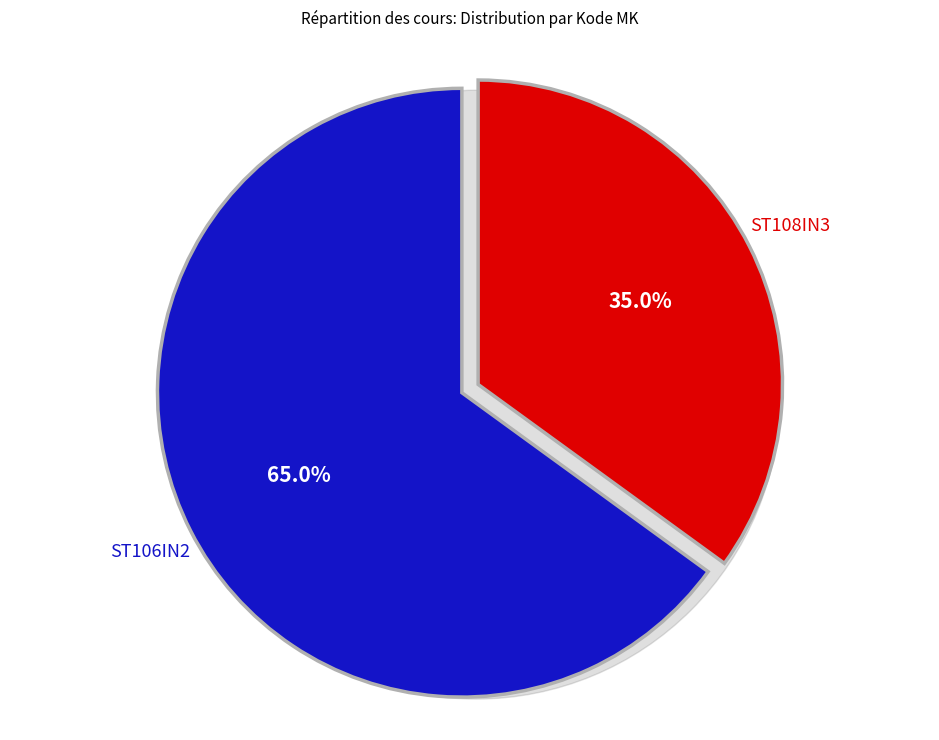

To the nearest percent, what is the difference between the largest and smallest slice percentages?

30%